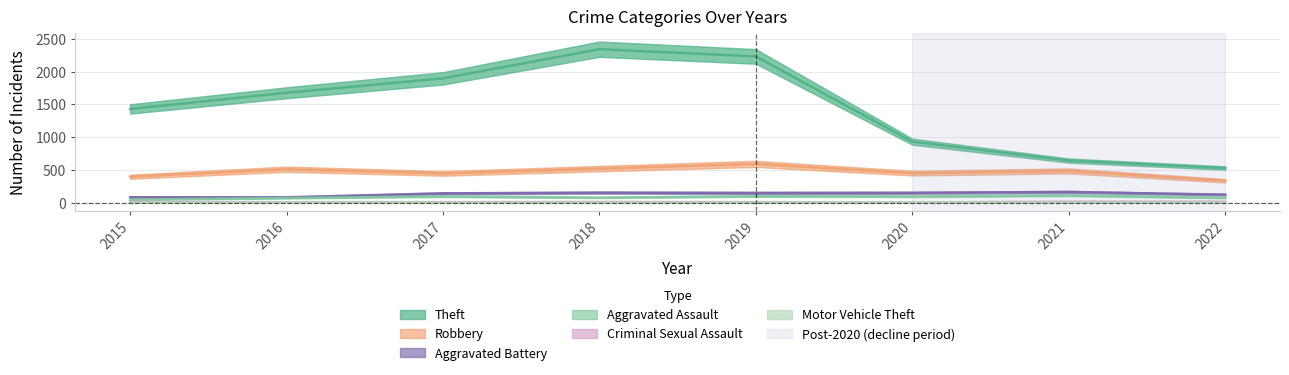

At which category does Criminal Sexual Assault reach its first local valley?

2020